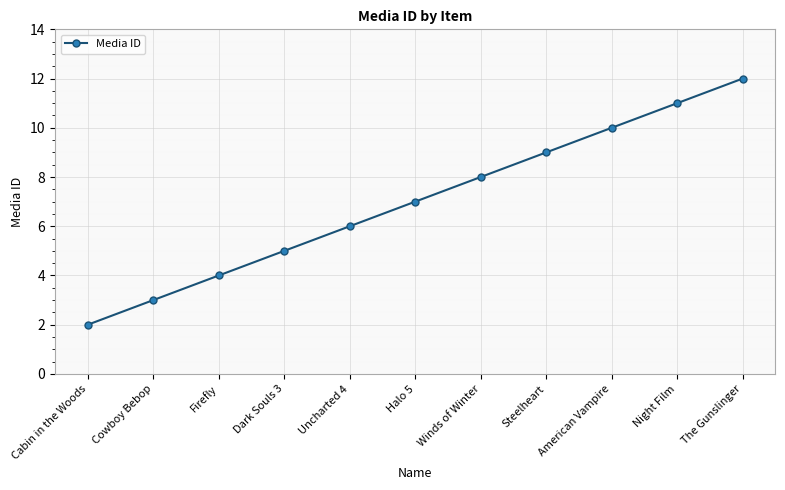

Reading right to left, list all the values displayed in this chart.

The Gunslinger=12	Night Film=11	American Vampire=10	Steelheart=9	Winds of Winter=8	Halo 5=7	Uncharted 4=6	Dark Souls 3=5	Firefly=4	Cowboy Bebop=3	Cabin in the Woods=2